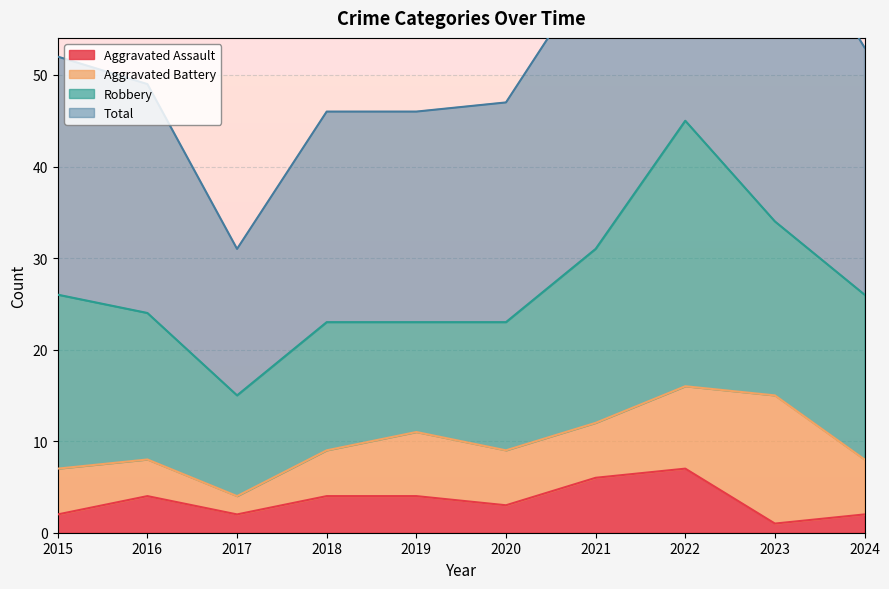

Which series has the largest total across all categories?

Total